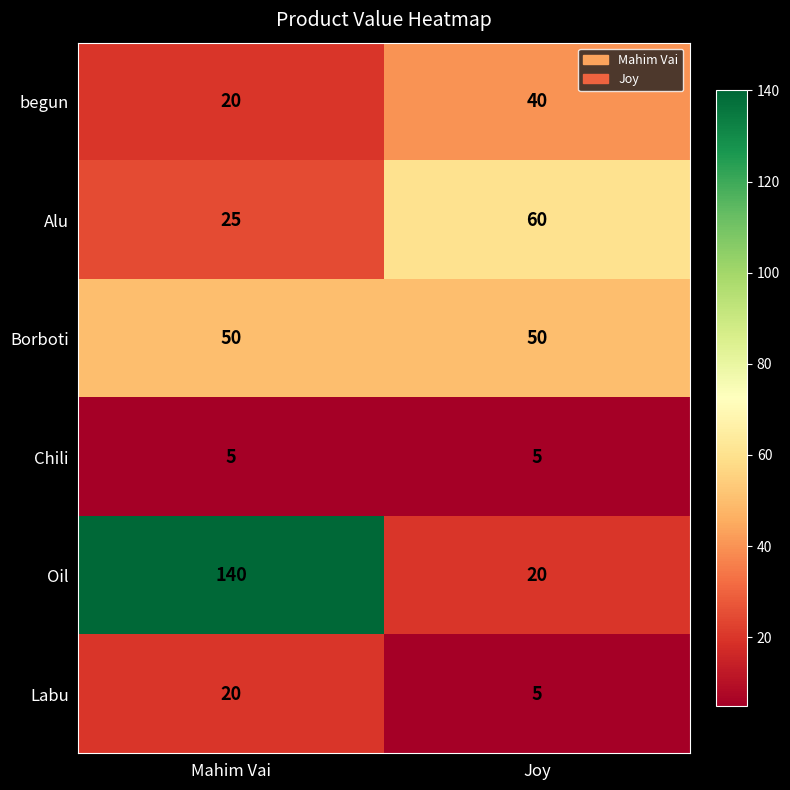

At how many categories does at least one series exceed 129?

1